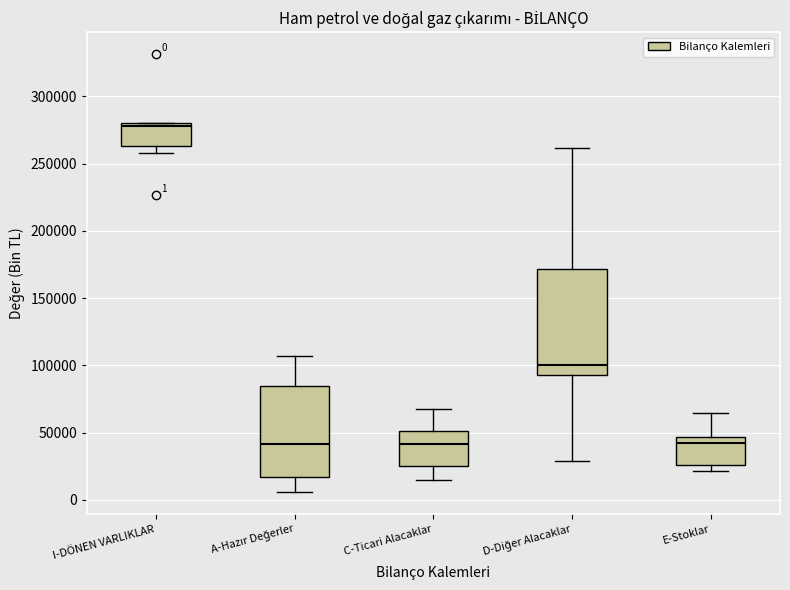

Comparing the boxes themselves (not the whiskers), which one is the tallest?

D-Diğer Alacaklar